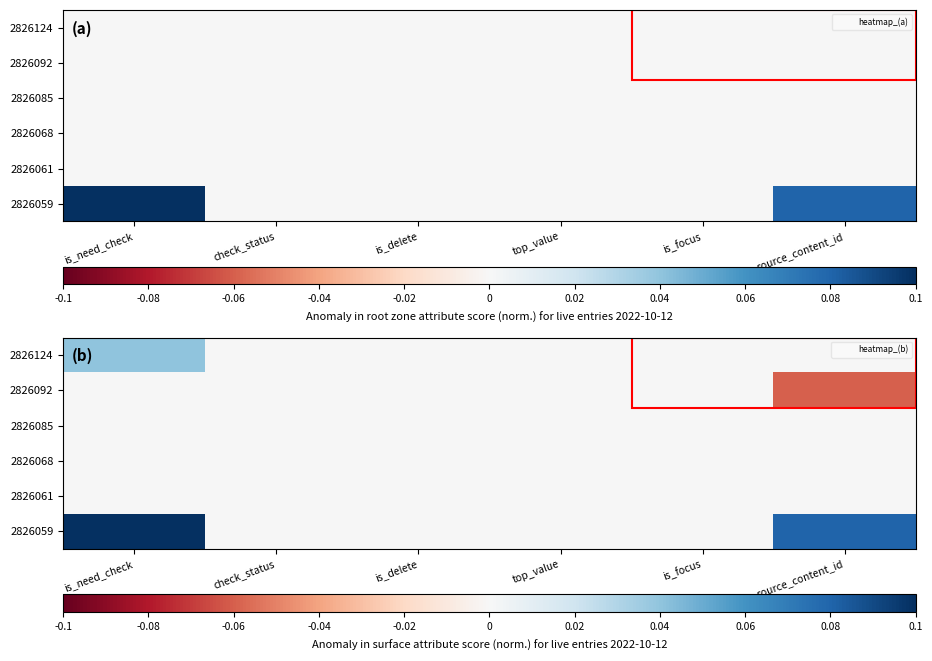

Which series has the largest total across all categories?

2826059